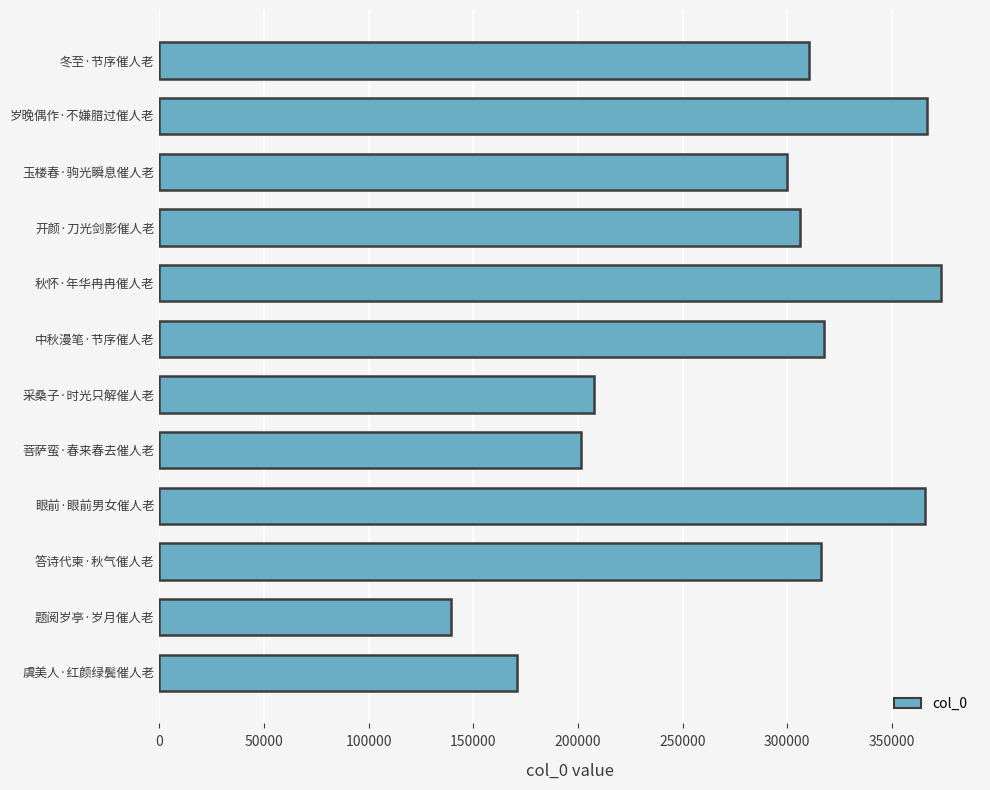

What is the change in value from 冬至·节序催人老 to 秋怀·年华冉冉催人老?

+63141